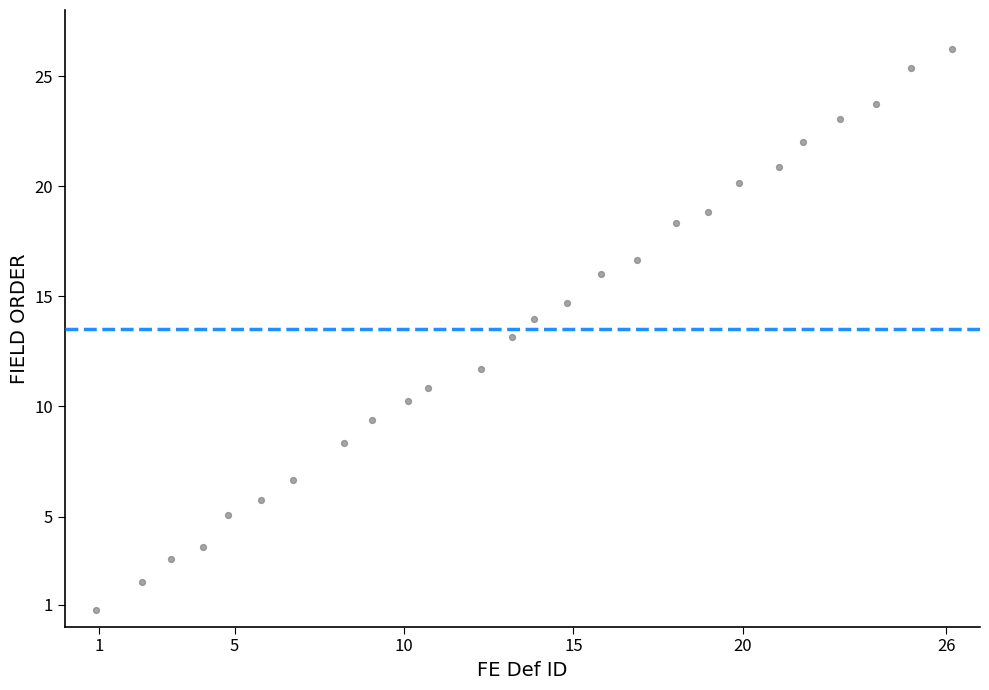

What is the range of Y values (max minus min)?

25.5